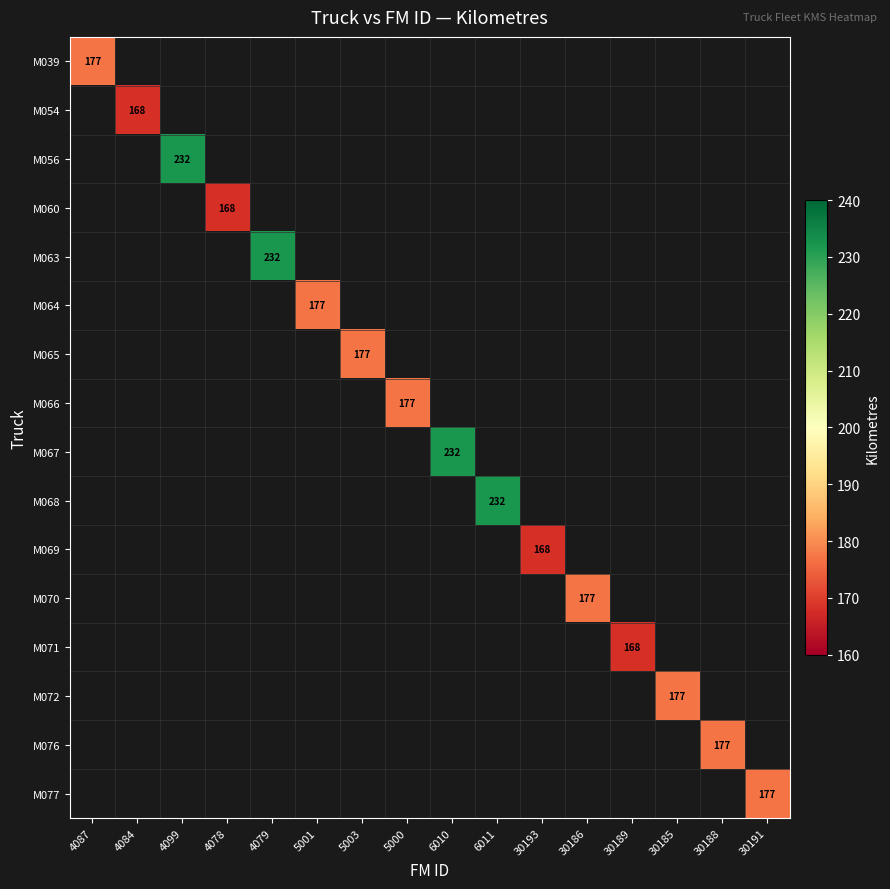

How many series are shown in this chart?

16